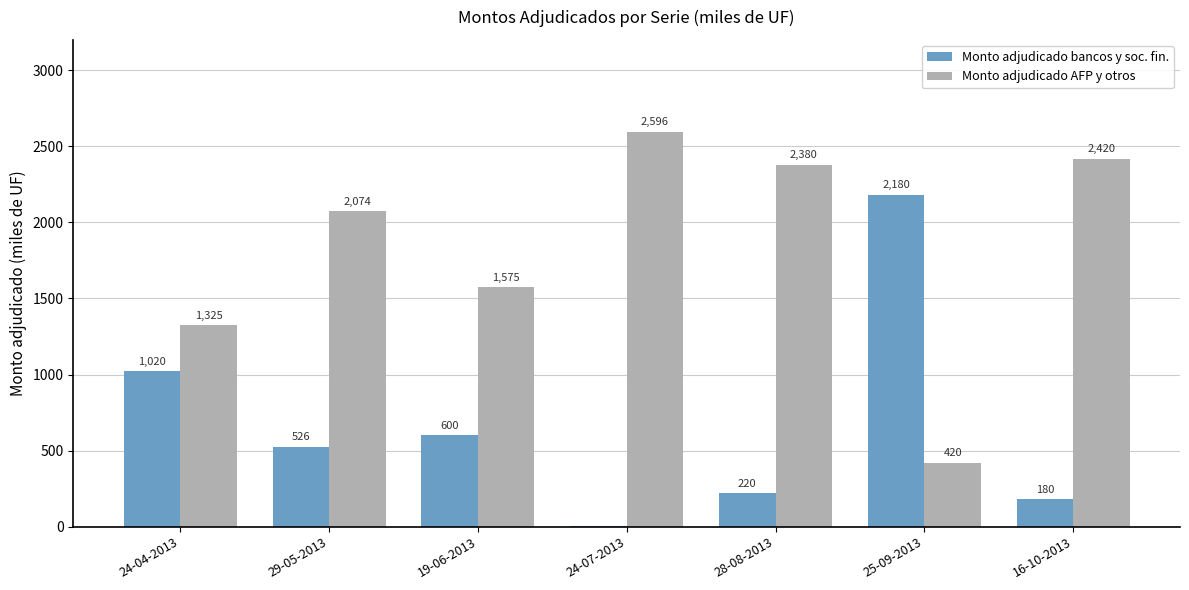

At which label does Monto adjudicado bancos y soc. fin. first exceed 526?

24-04-2013